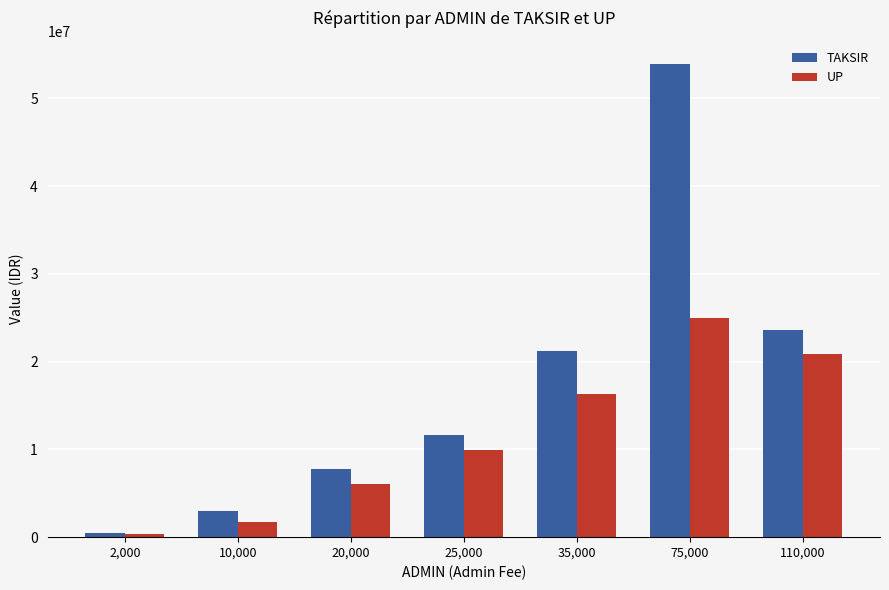

Reading left to right, list all the values displayed in this chart.

TAKSIR: 2,000=446667	10,000=3002667	20,000=7732667	25,000=11631000	35,000=21226333	75,000=53859333	110,000=23618000
UP: 2,000=352000	10,000=1700000	20,000=6059000	25,000=9960000	35,000=16300000	75,000=24922000	110,000=20840000